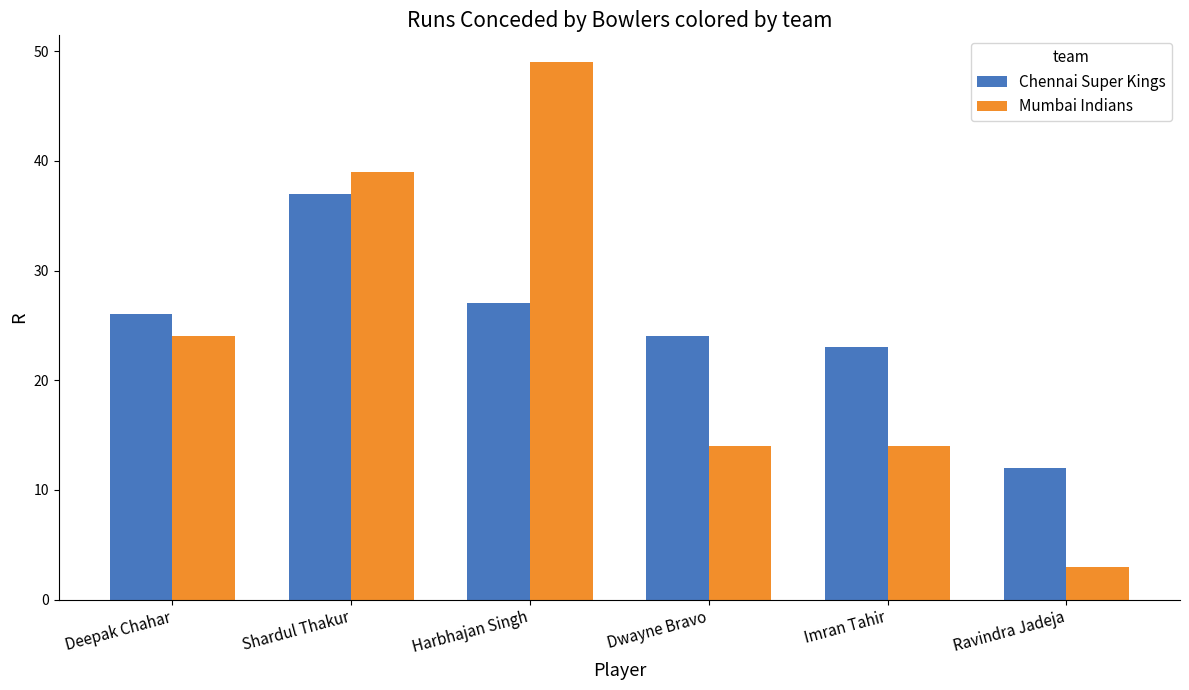

What is the label of the 6th bar from the left?

Ravindra Jadeja